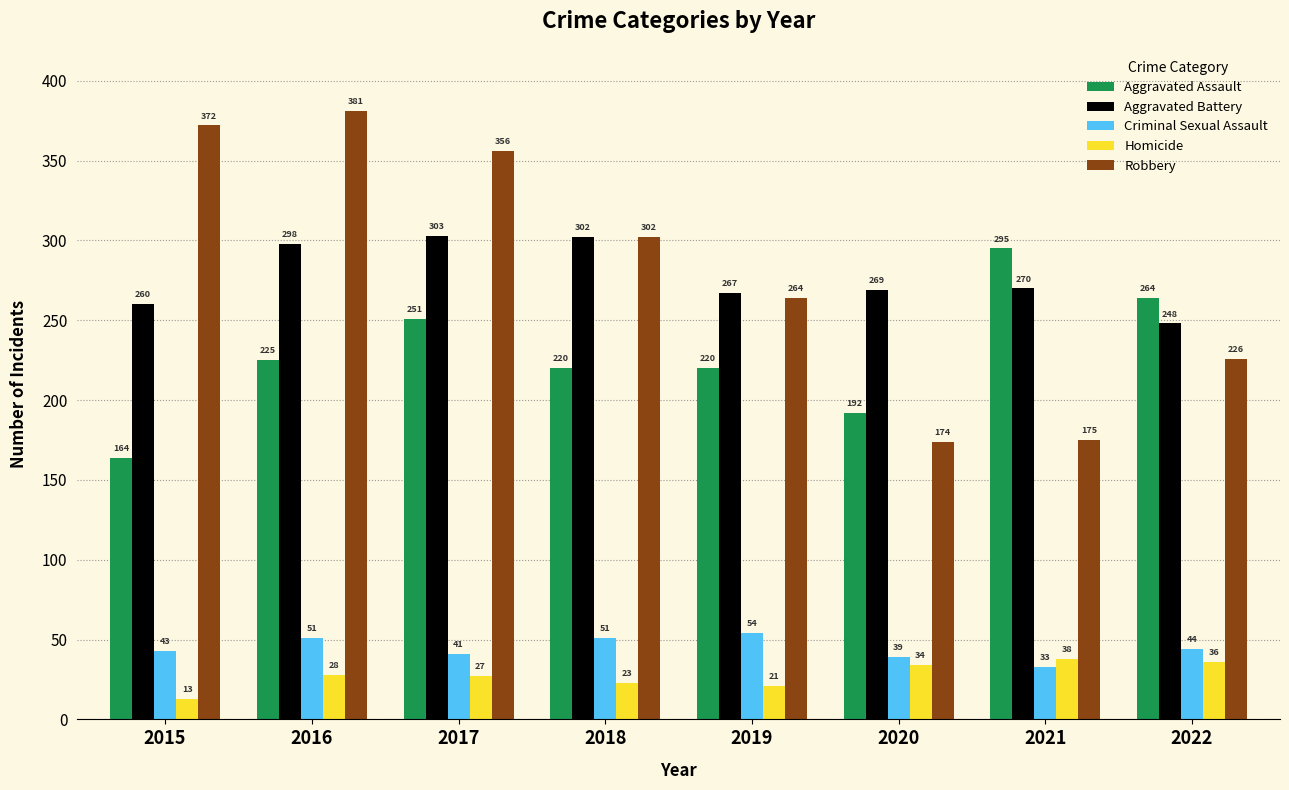

At which label is Criminal Sexual Assault closest to 43?

2015